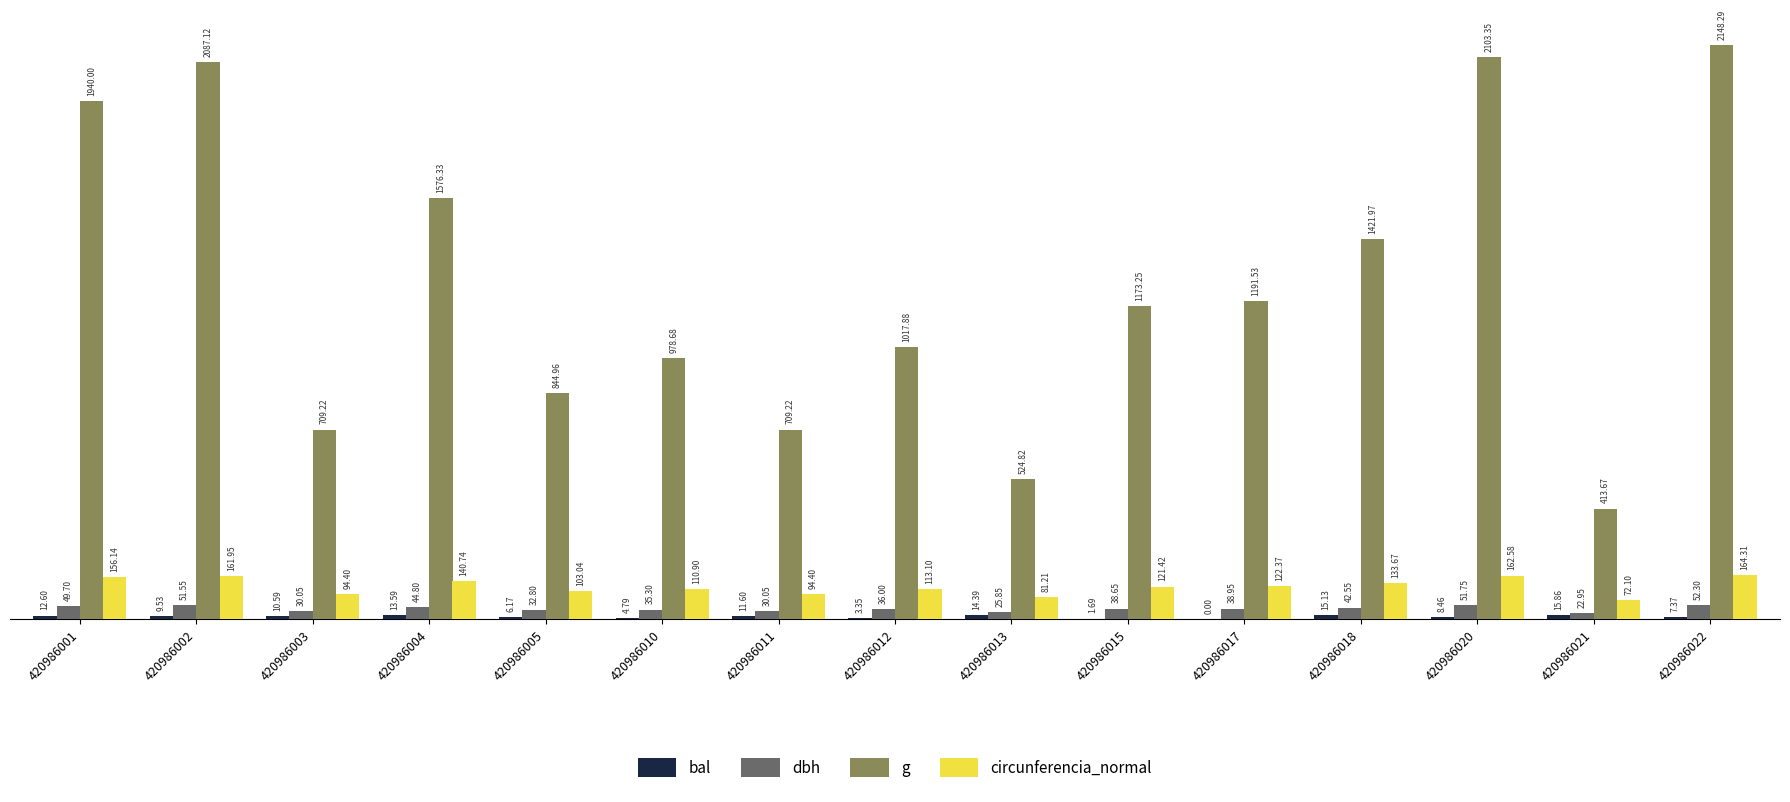

What is the sum of all circunferencia_normal values?

1832.3